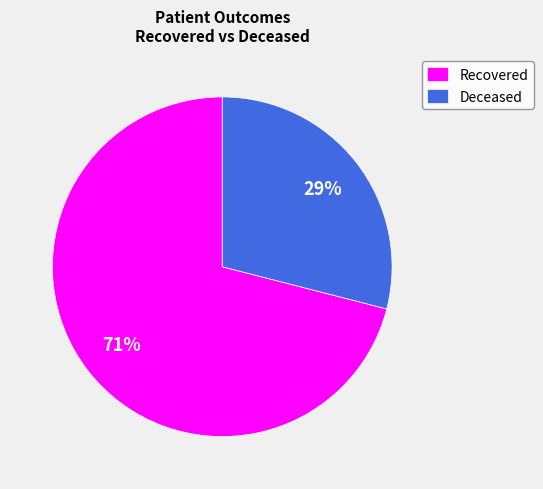

How many slices are in this pie chart?

2